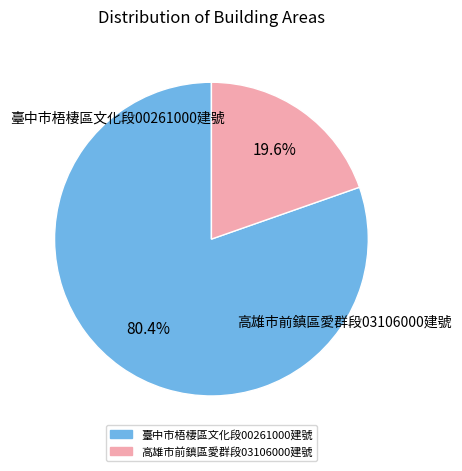

Which slice represents more than half of the pie?

臺中市梧棲區文化段00261000建號